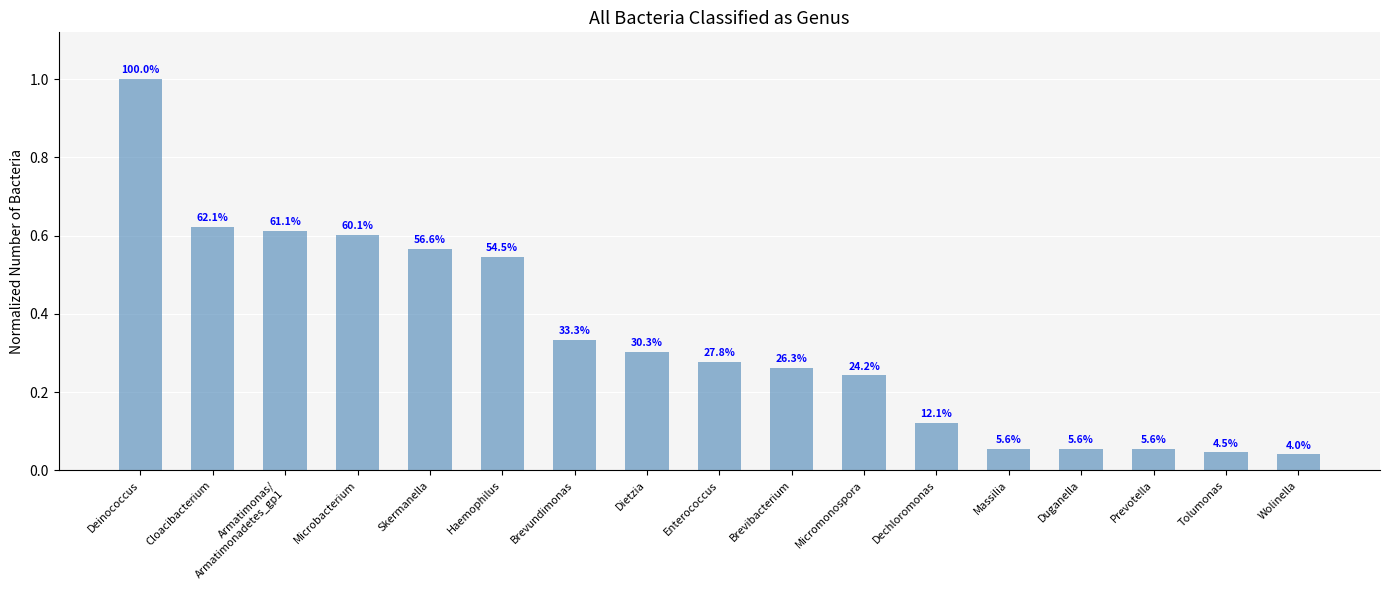

List the labels in order of value, largest first.

Deinococcus, Cloacibacterium, Armatimonas/
Armatimonadetes_gp1, Microbacterium, Skermanella, Haemophilus, Brevundimonas, Dietzia, Enterococcus, Brevibacterium, Micromonospora, Dechloromonas, Massilia, Duganella, Prevotella, Tolumonas, Wolinella